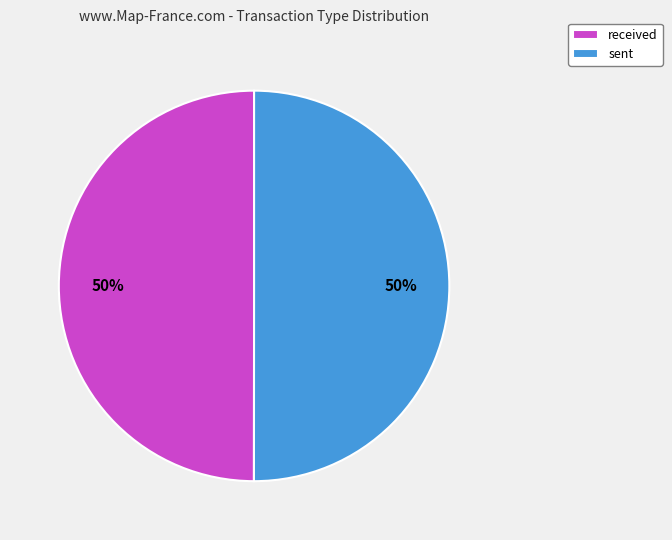

Count the number of slices in the pie.

2